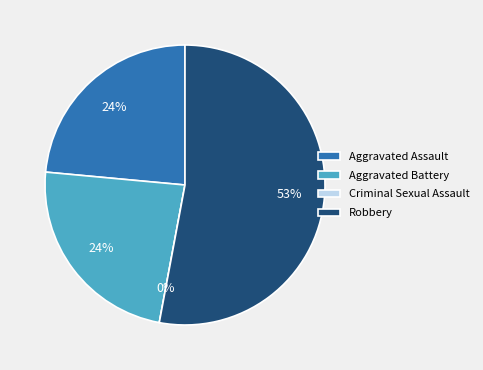

Does Aggravated Battery represent more than half of the total?

No